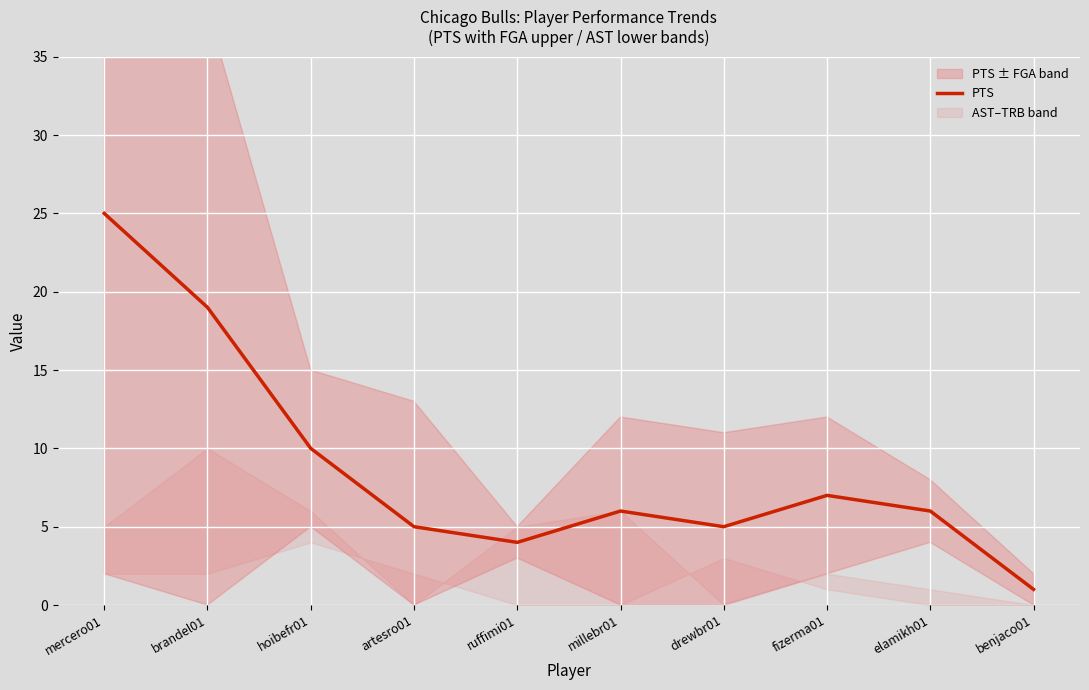

What is the change in value from mercero01 to drewbr01?

-20